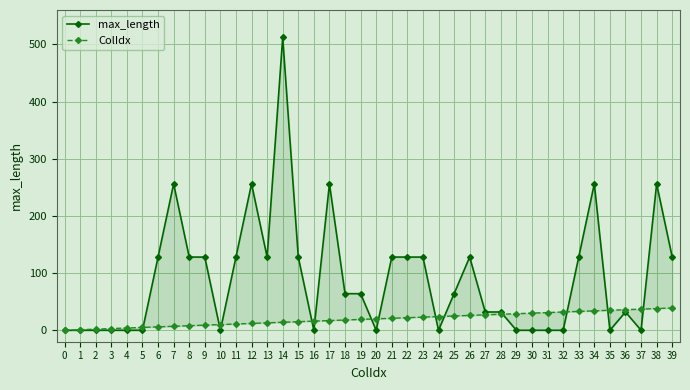

At which label does ColIdx first exceed 20?

21